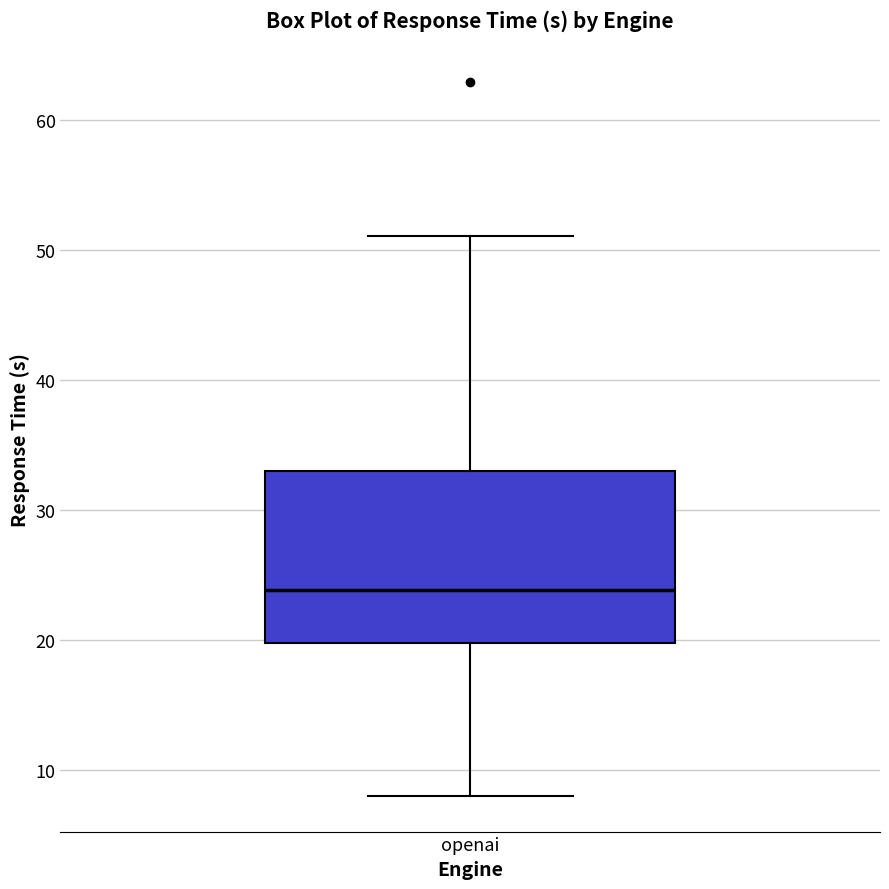

Where does the upper whisker of the box for openai end on the y-axis? The values are not printed on the chart, so give them approximately, as read against the axis.

51